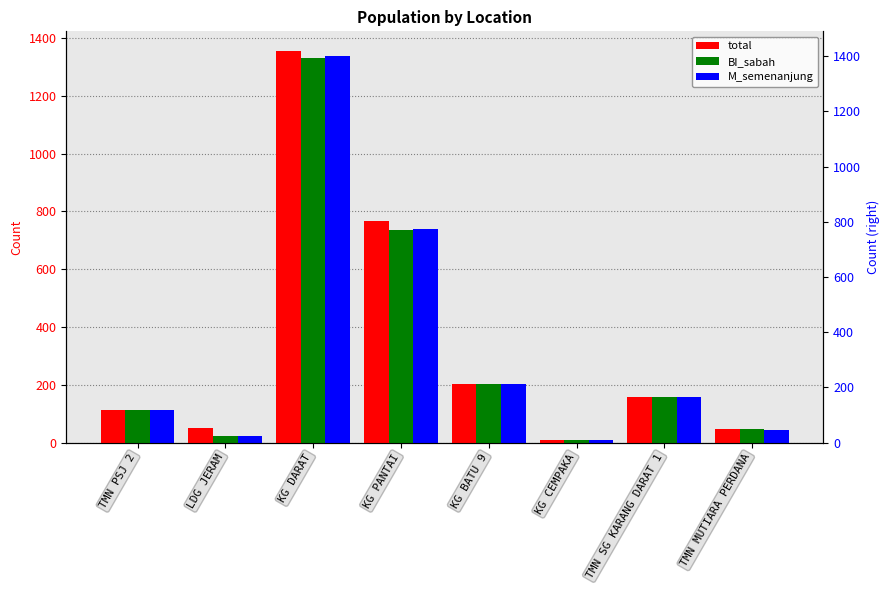

What is the average value of the total series?

337